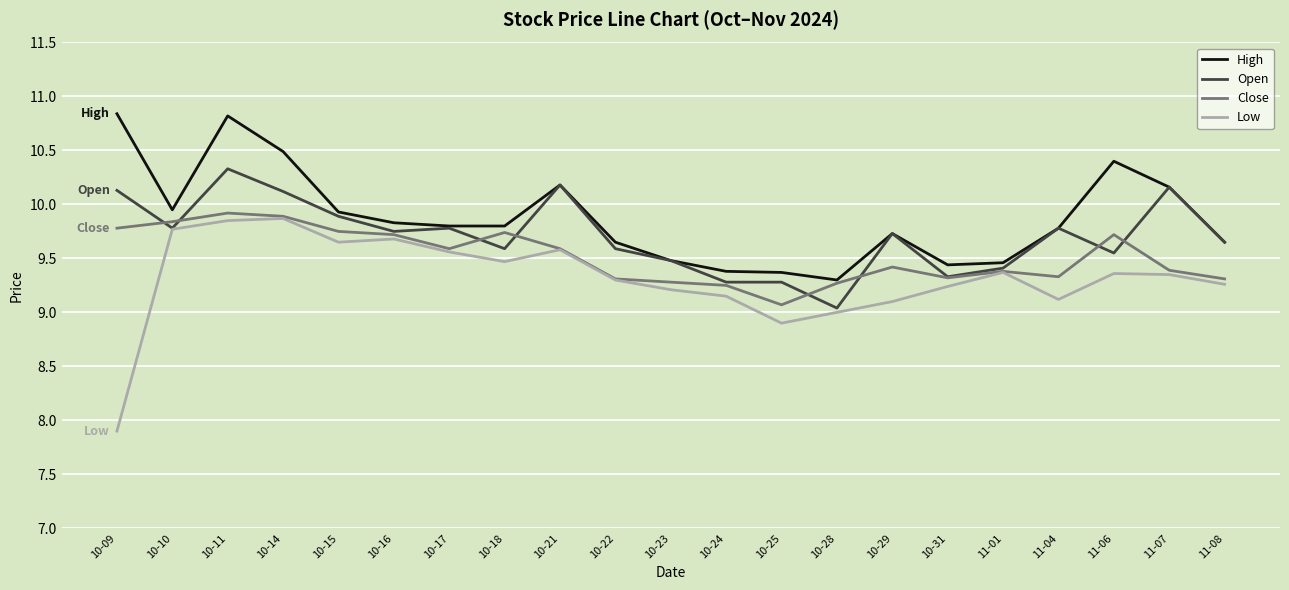

At which category is the sum across all series the highest?

10-11